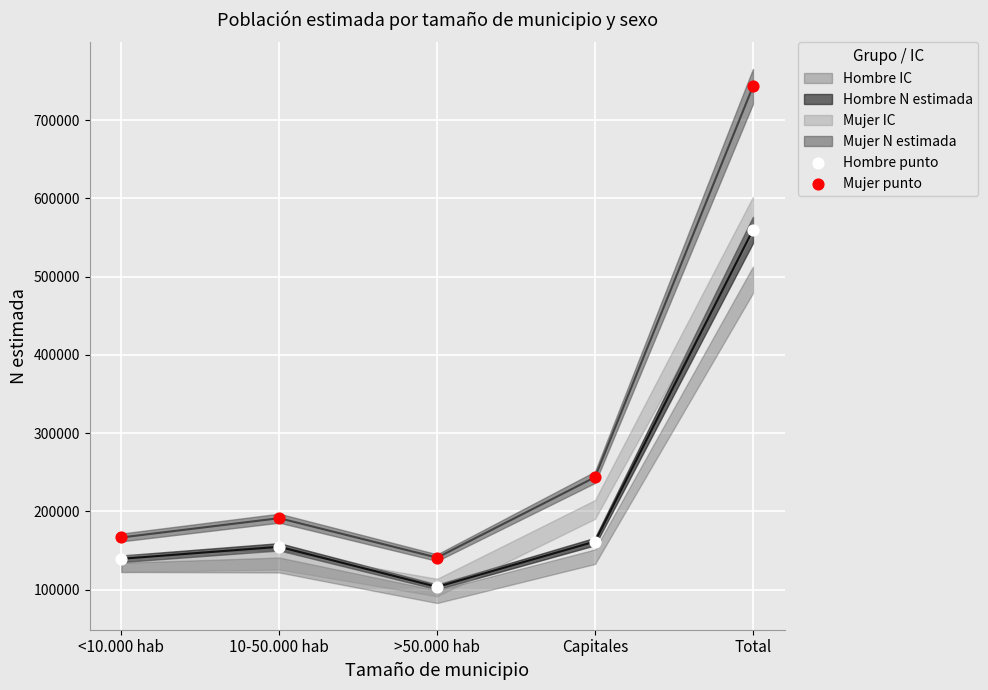

Which series reaches the minimum Y coordinate?

Hombre punto